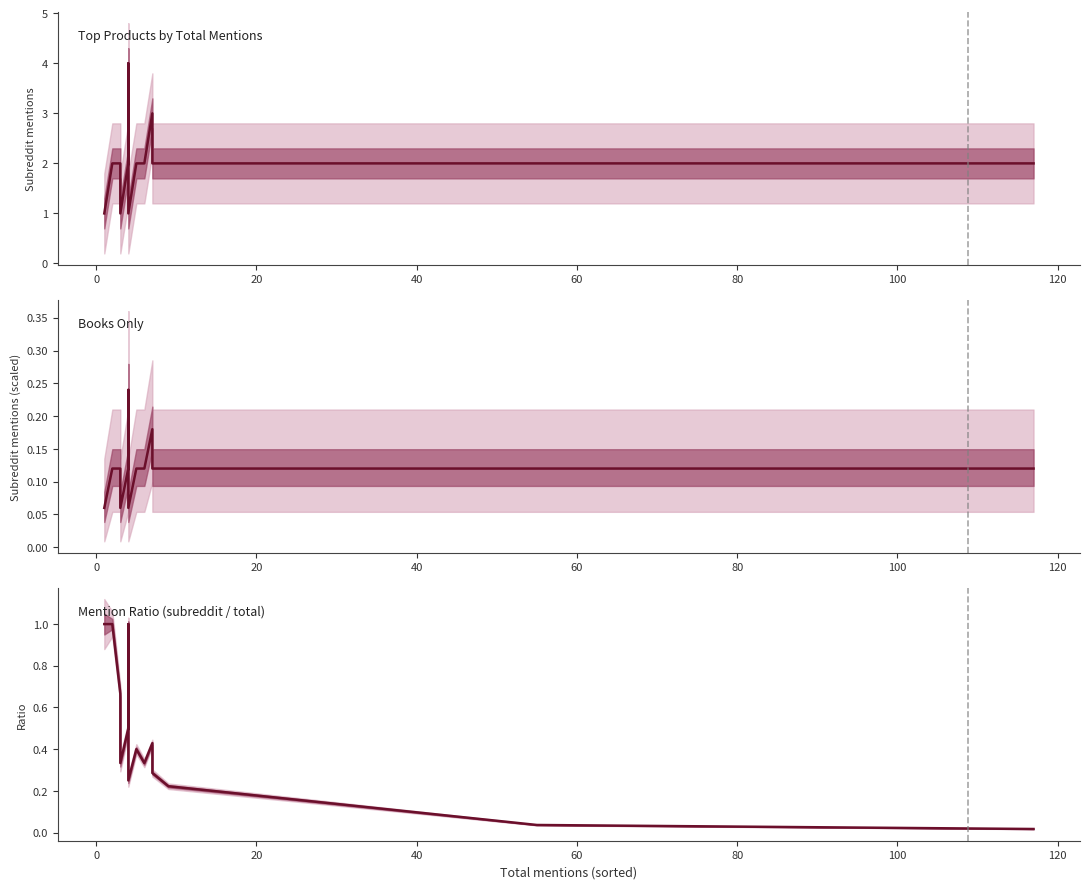

What is the sum of all Mention Ratio (subreddit / total) values?

11.7